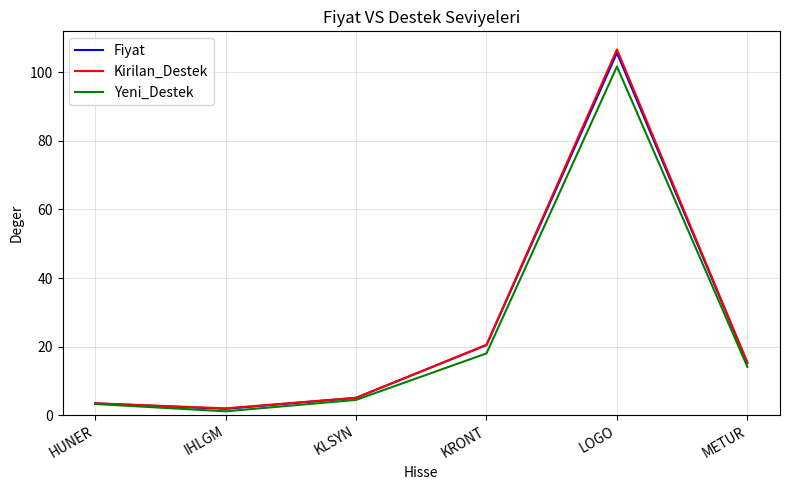

Is it true that Kirilan_Destek equals 2.0 at IHLGM?

True